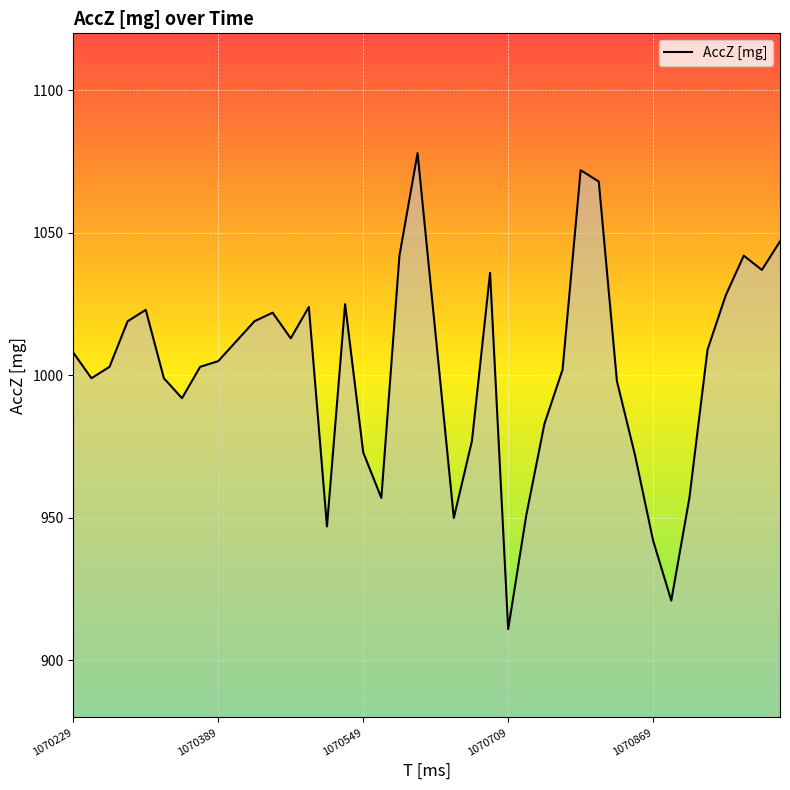

What is the difference between the maximum and minimum values?

167